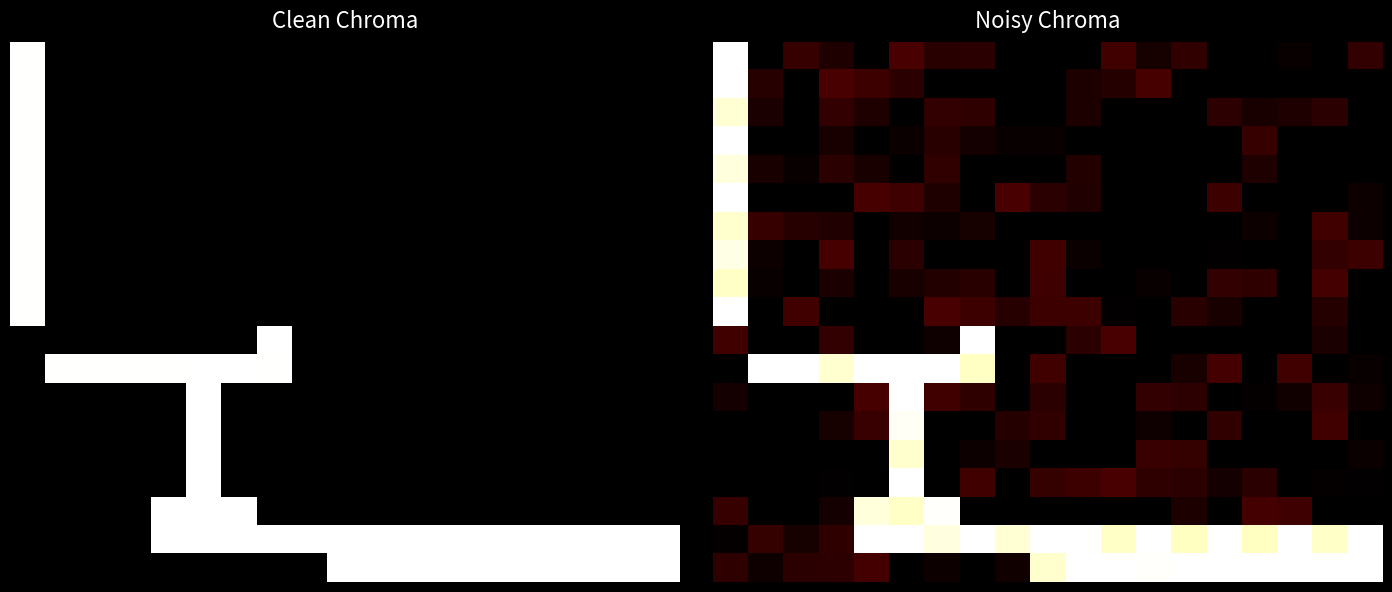

Reading left to right, extract all data points from this chart.

row_0: 1.0	0.0	0.1	0.1	0.0	0.1	0.1	0.1	0.0	0.0	0.0	0.1	0.0	0.1	0.0	0.0	0.0	0.0	0.1
row_1: 1.0	0.1	0.0	0.1	0.1	0.1	0.0	0.0	0.0	0.0	0.1	0.1	0.1	0.0	0.0	0.0	0.0	0.0	0.0
row_2: 0.9	0.1	0.0	0.1	0.1	0.0	0.1	0.1	0.0	0.0	0.1	0.0	0.0	0.0	0.1	0.0	0.1	0.1	0.0
row_3: 1.0	0.0	0.0	0.1	0.0	0.0	0.1	0.0	0.0	0.0	0.0	0.0	0.0	0.0	0.0	0.1	0.0	0.0	0.0
row_4: 0.9	0.0	0.0	0.1	0.0	0.0	0.1	0.0	0.0	0.0	0.1	0.0	0.0	0.0	0.0	0.1	0.0	0.0	0.0
row_5: 1.0	0.0	0.0	0.0	0.1	0.1	0.1	0.0	0.1	0.1	0.1	0.0	0.0	0.0	0.1	0.0	0.0	0.0	0.0
row_6: 0.9	0.1	0.1	0.1	0.0	0.0	0.0	0.0	0.0	0.0	0.0	0.0	0.0	0.0	0.0	0.0	0.0	0.1	0.0
row_7: 0.9	0.0	0.0	0.1	0.0	0.1	0.0	0.0	0.0	0.1	0.0	0.0	0.0	0.0	0.0	0.0	0.0	0.1	0.1
row_8: 0.9	0.0	0.0	0.1	0.0	0.0	0.1	0.1	0.0	0.1	0.0	0.0	0.0	0.0	0.1	0.1	0.0	0.1	0.0
row_9: 1.0	0.0	0.1	0.0	0.0	0.0	0.1	0.1	0.1	0.1	0.1	0.0	0.0	0.1	0.0	0.0	0.0	0.1	0.0
row_10: 0.1	0.0	0.0	0.1	0.0	0.0	0.0	1.0	0.0	0.0	0.1	0.1	0.0	0.0	0.0	0.0	0.0	0.1	0.0
row_11: 0.0	1.0	1.0	0.9	1.0	1.0	1.0	0.9	0.0	0.1	0.0	0.0	0.0	0.0	0.1	0.0	0.1	0.0	0.0
row_12: 0.0	0.0	0.0	0.0	0.1	1.0	0.1	0.1	0.0	0.1	0.0	0.0	0.1	0.1	0.0	0.0	0.0	0.1	0.0
row_13: 0.0	0.0	0.0	0.0	0.1	1.0	0.0	0.0	0.1	0.1	0.0	0.0	0.0	0.0	0.1	0.0	0.0	0.1	0.0
row_14: 0.0	0.0	0.0	0.0	0.0	0.9	0.0	0.0	0.1	0.0	0.0	0.0	0.1	0.1	0.0	0.0	0.0	0.0	0.0
row_15: 0.0	0.0	0.0	0.0	0.0	1.0	0.0	0.1	0.0	0.1	0.1	0.1	0.1	0.1	0.0	0.1	0.0	0.0	0.0
row_16: 0.1	0.0	0.0	0.0	0.9	0.9	1.0	0.0	0.0	0.0	0.0	0.0	0.0	0.1	0.0	0.1	0.1	0.0	0.0
row_17: 0.0	0.1	0.0	0.1	1.0	1.0	0.9	1.0	0.9	1.0	1.0	0.9	1.0	0.9	1.0	0.9	1.0	0.9	1.0
row_18: 0.1	0.0	0.1	0.1	0.1	0.0	0.0	0.0	0.0	0.9	1.0	1.0	1.0	1.0	1.0	1.0	1.0	1.0	1.0